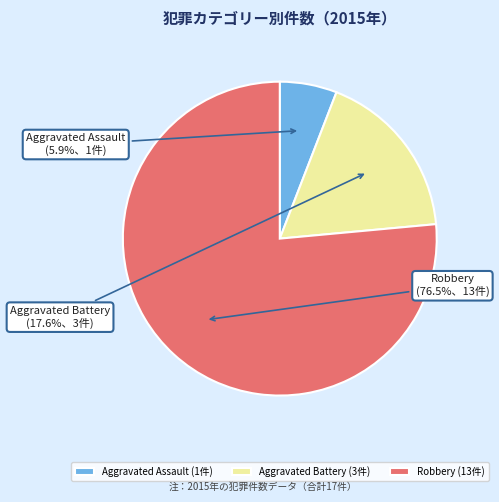

What is the majority slice?

Robbery